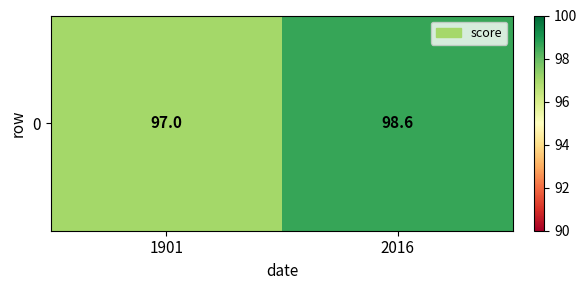

What is the sum of the values at 1901 and 2016?

195.6